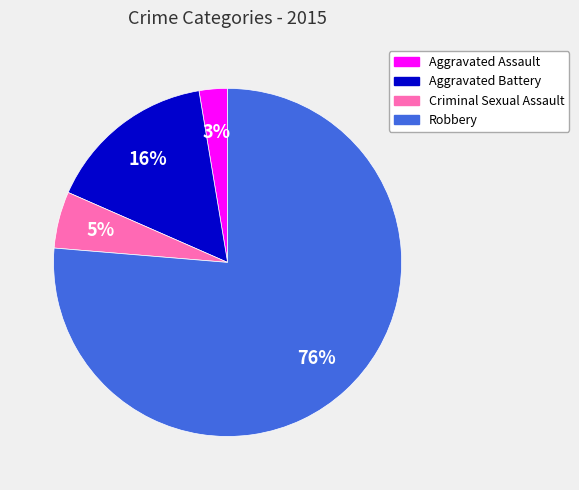

Which category has the biggest portion of the pie?

Robbery